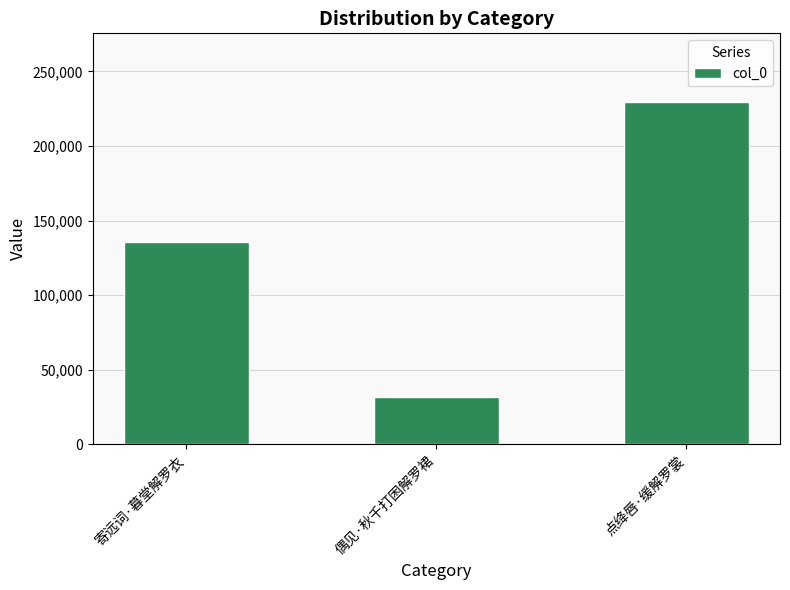

Does the chart contain any negative values?

No